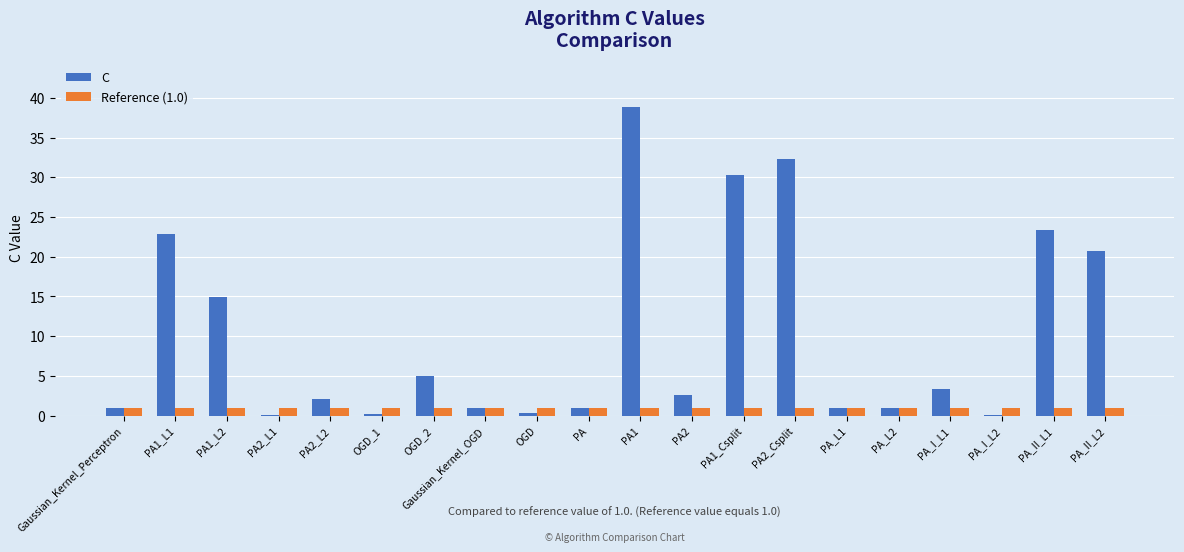

Is the value of C at PA2 greater than the value of Reference (1.0) at PA_L2?

Yes